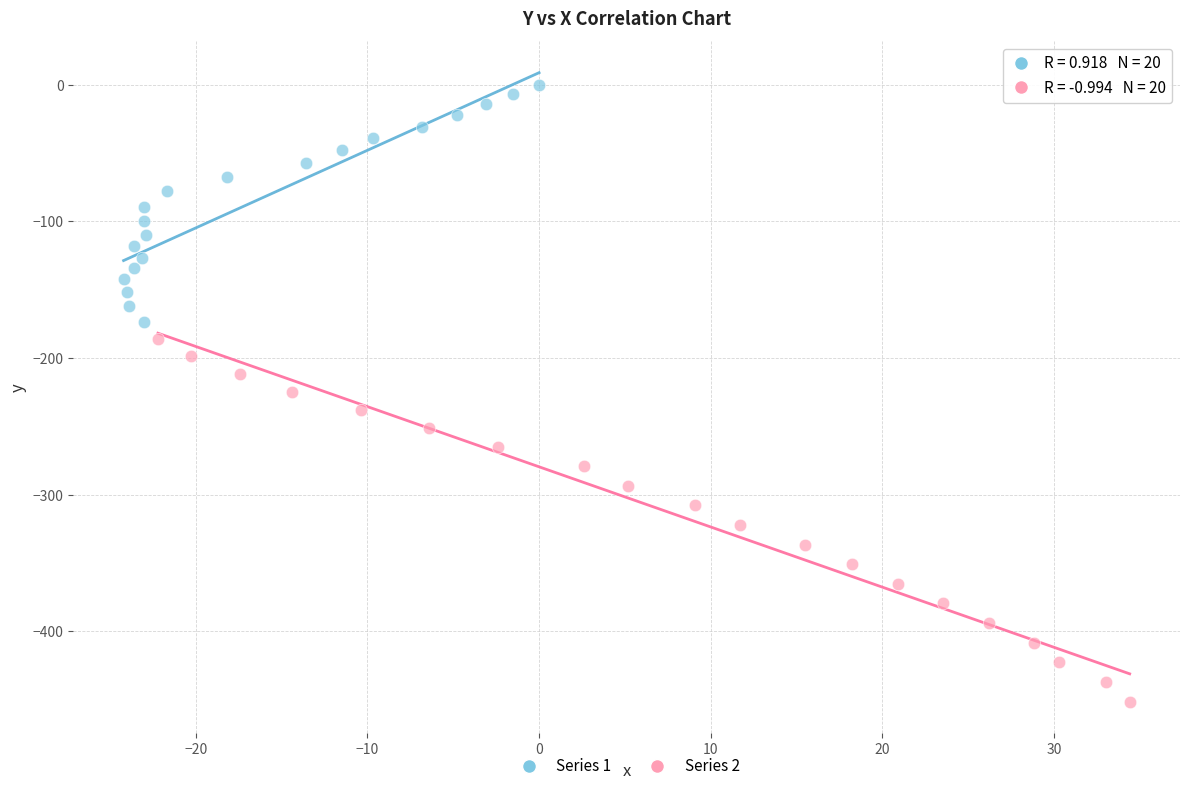

Which series contains the highest Y value?

Series 1